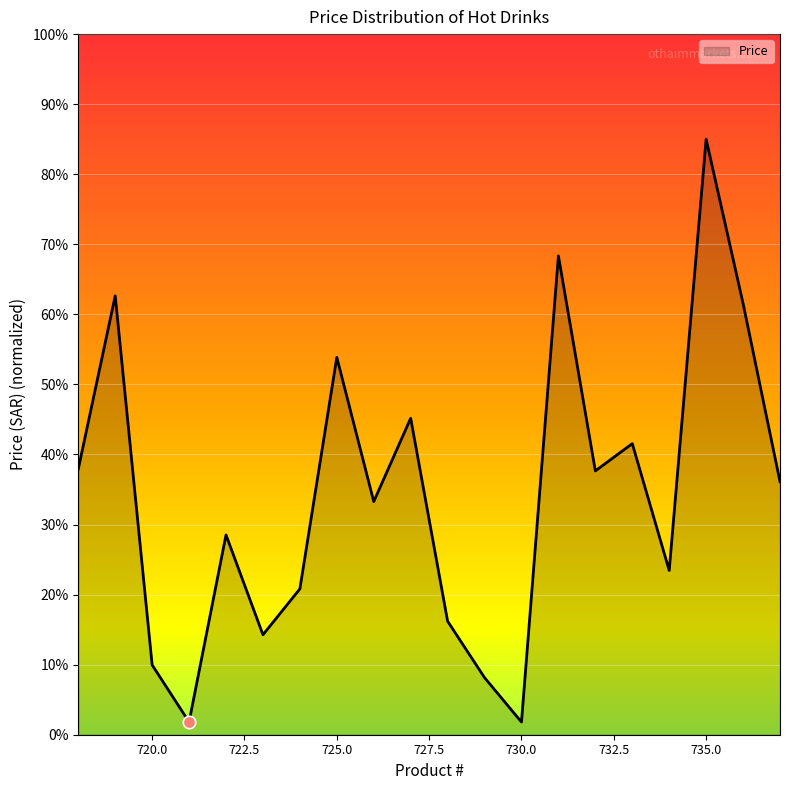

What is the difference between the maximum and minimum values?

83.2